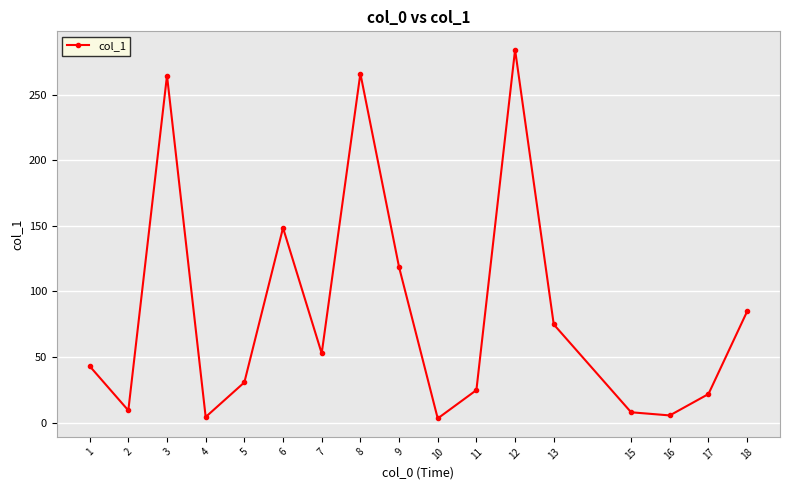

How many interior local valleys (lower than both neighbors) does the data have?

5